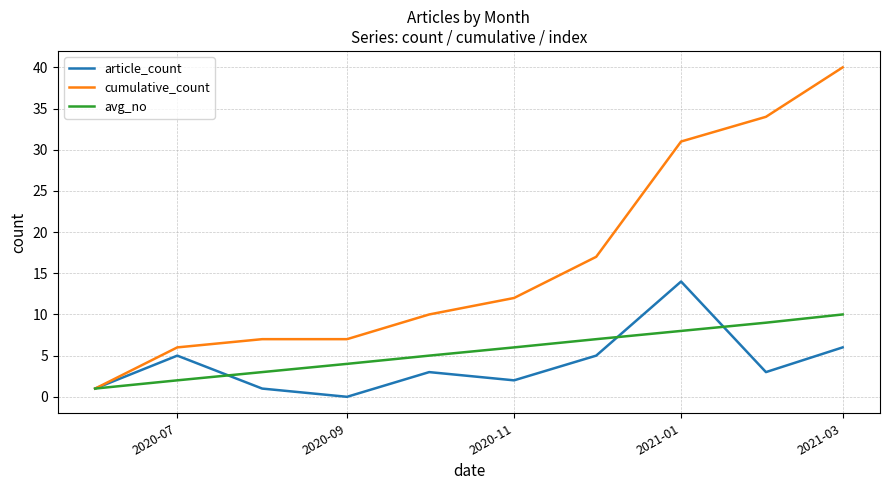

Which series has the largest total across all categories?

cumulative_count